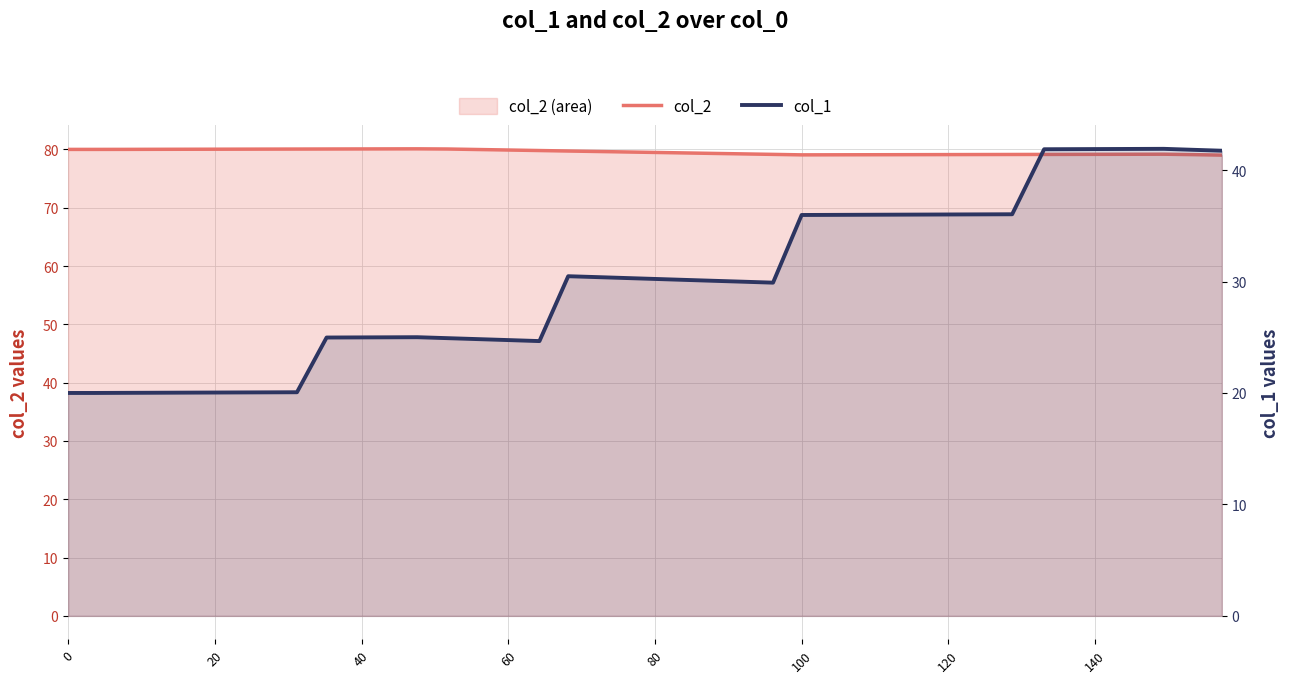

Which series has the largest total across all categories?

col_2